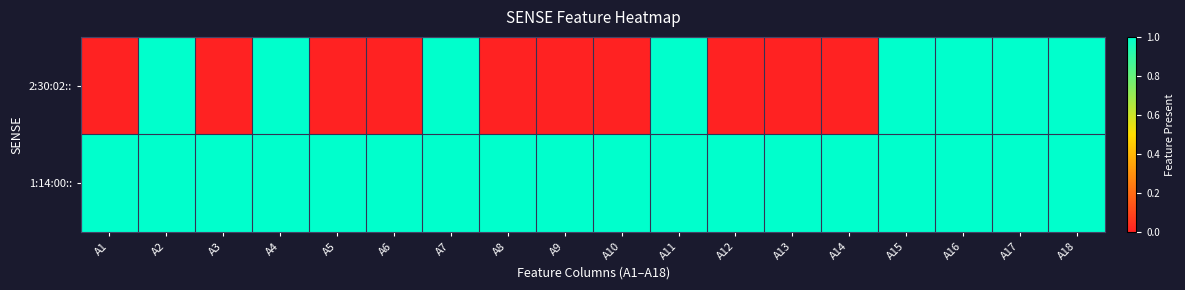

Which series has the largest total across all categories?

1:14:00::